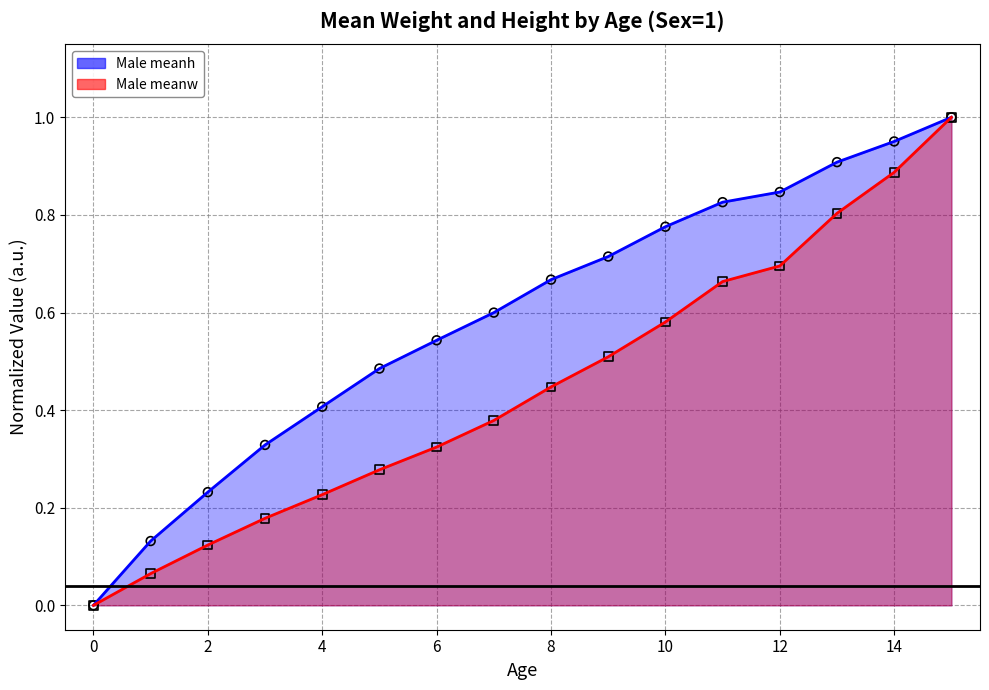

Which series contains the lowest Y value?

Male meanw